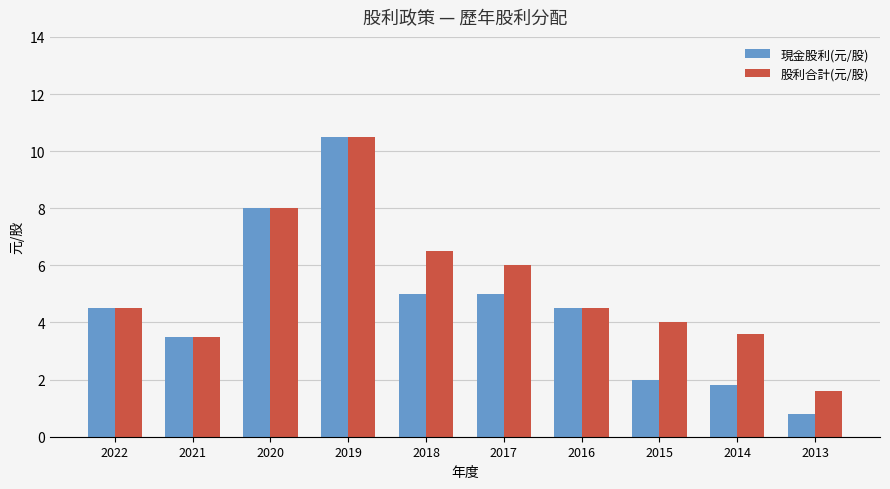

What are all the series names shown in the legend?

現金股利(元/股), 股利合計(元/股)